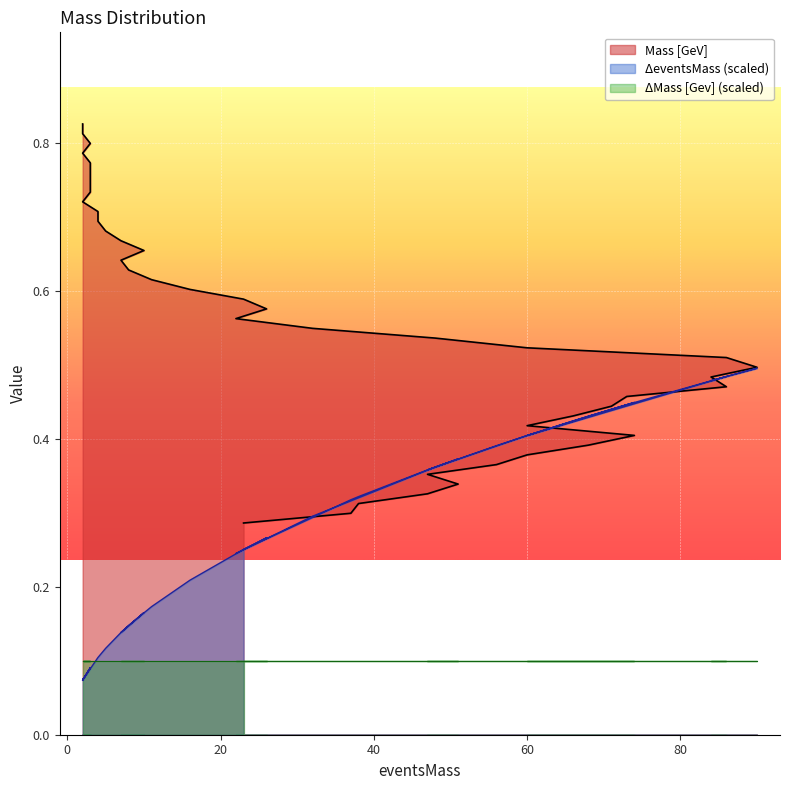

At how many categories does at least one series exceed 0?

40